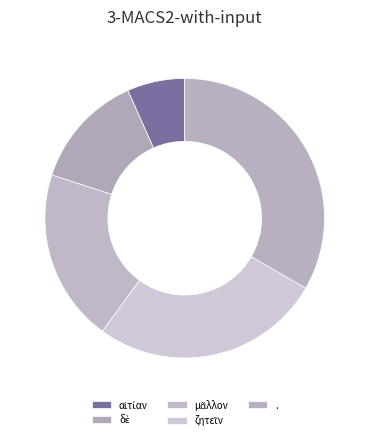

How many segments does this pie chart have?

5